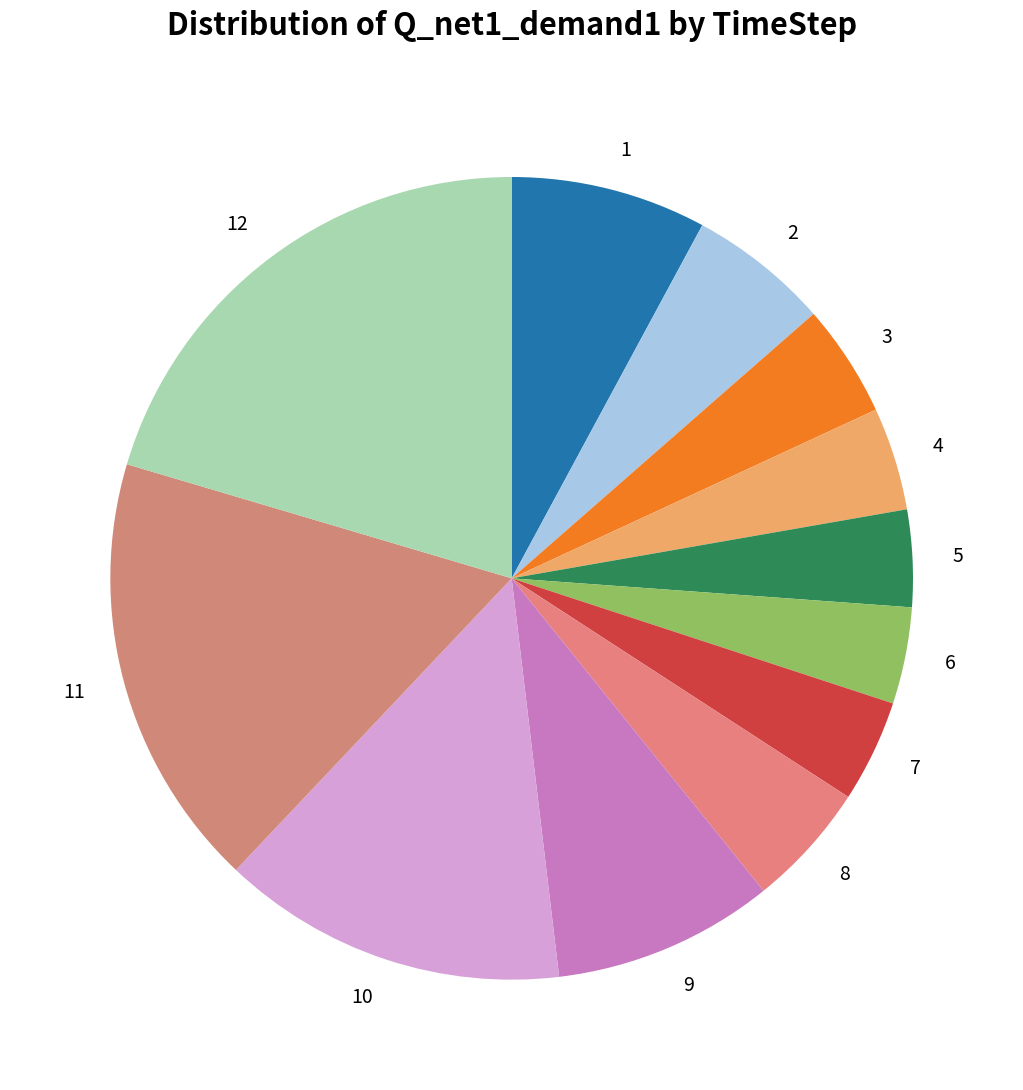

Approximately how many times larger is the value at 9 compared to 5?

2.3